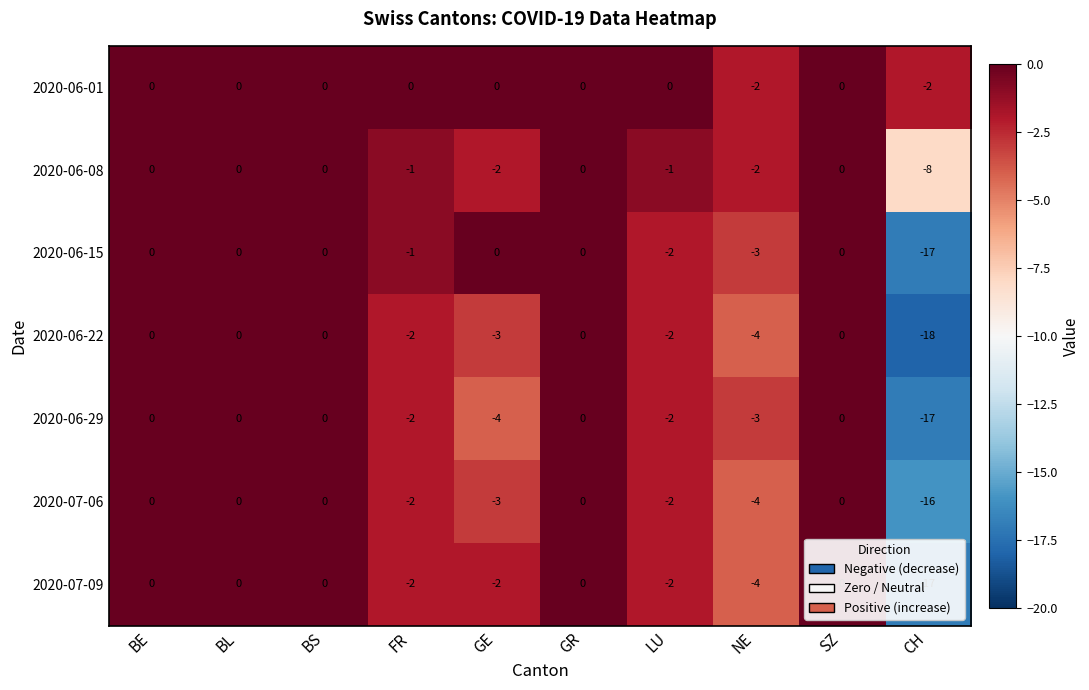

Which series has the largest range (max minus min)?

2020-06-22